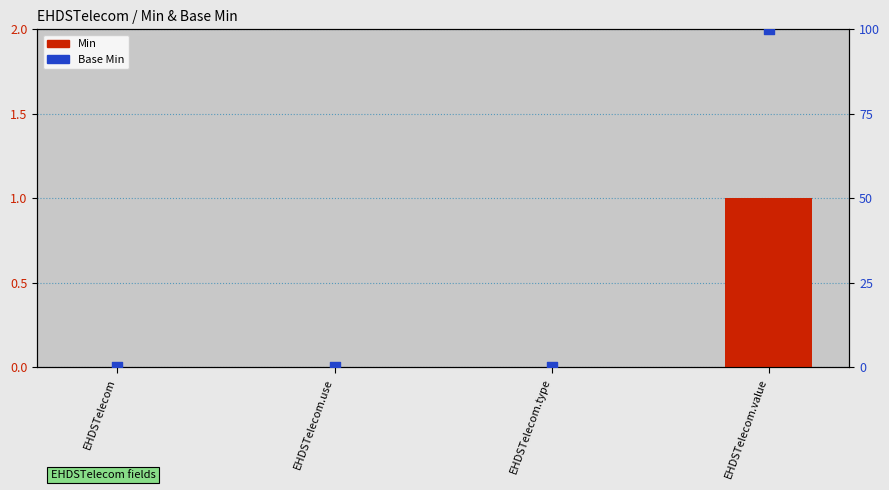

Is the value of Base Min at EHDSTelecom.use greater than the value of Min at EHDSTelecom.use?

No